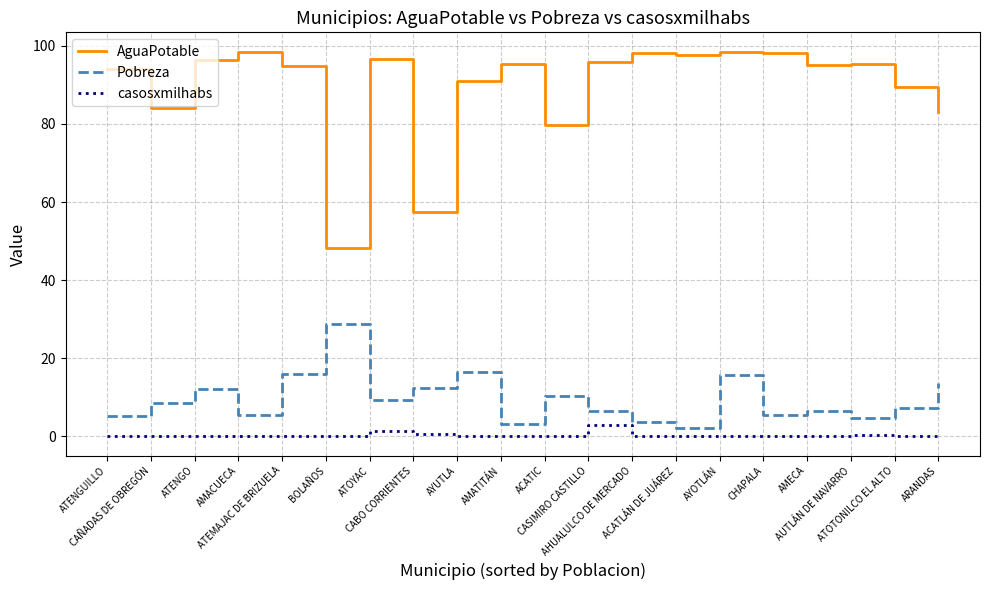

True or false: Pobreza and AguaPotable intersect in this chart.

False